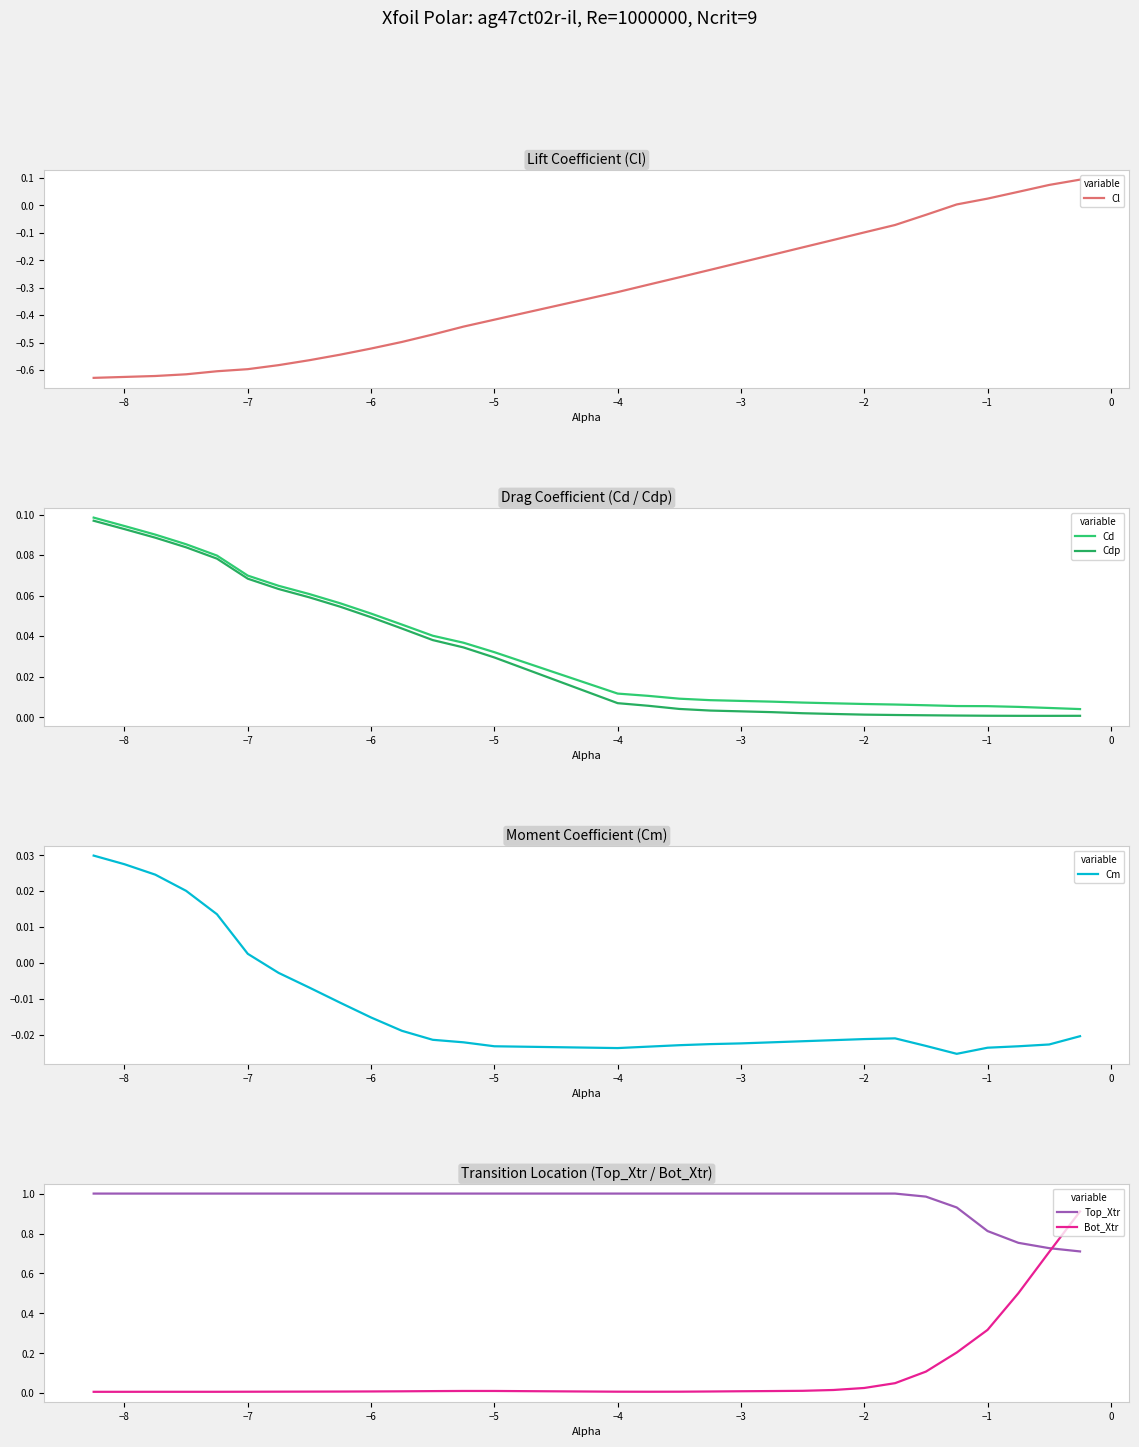

True or false: Top_Xtr has more than 2 points higher than both neighbors.

False